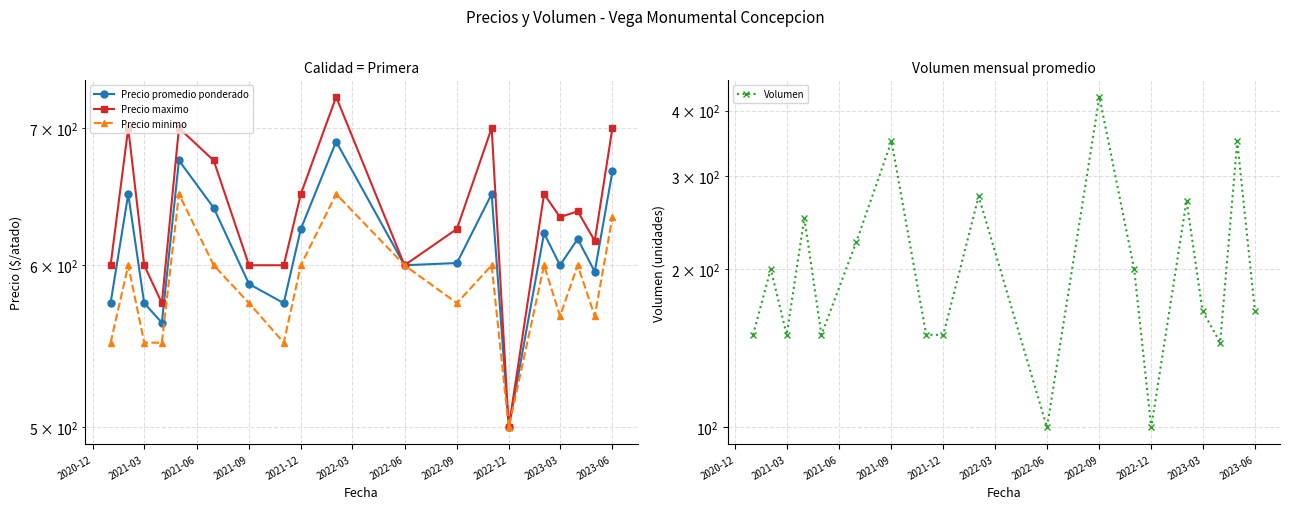

Which series has the widest spread of values?

Volumen